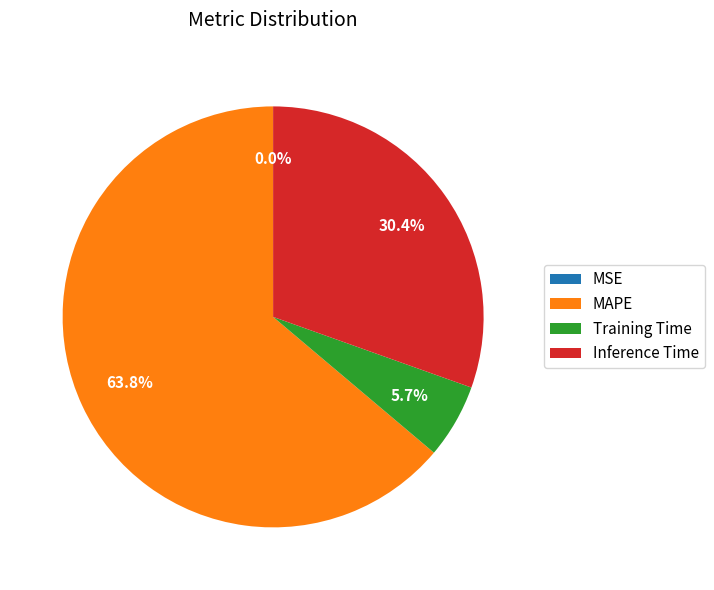

To the nearest percent, what percentage of the pie is Training Time?

6%